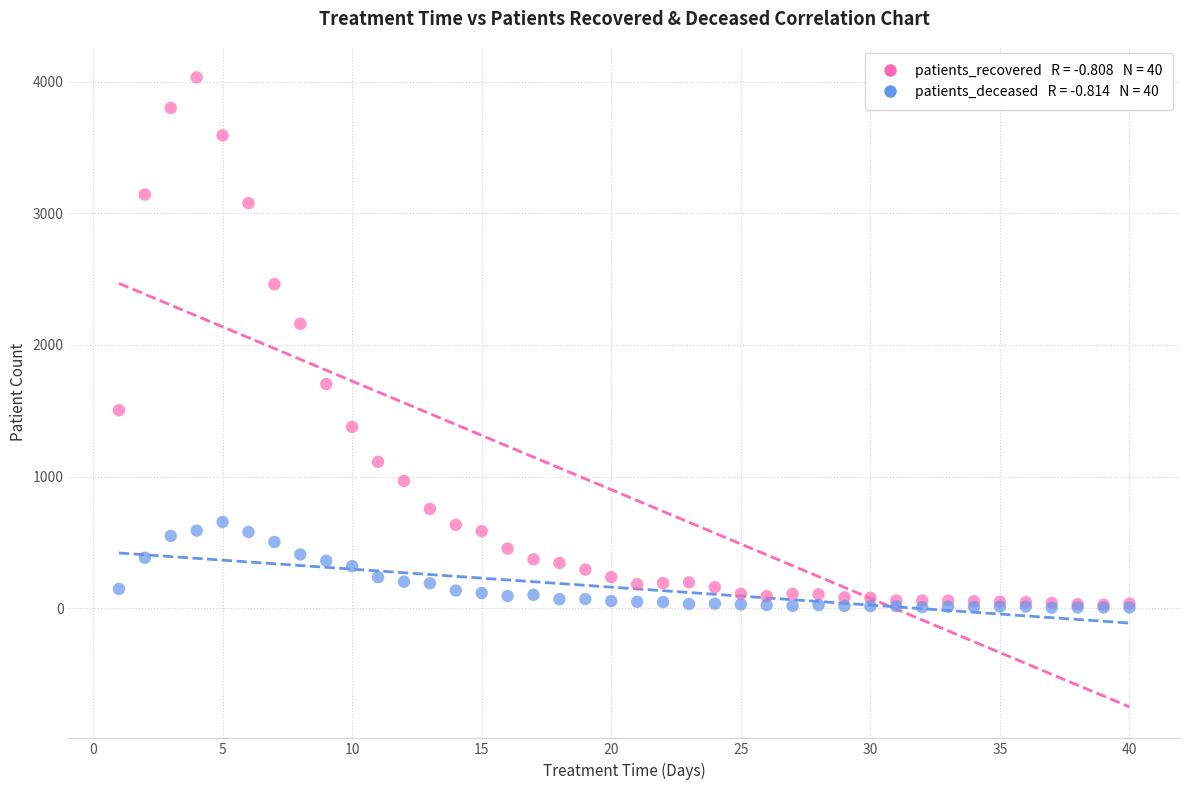

Across all series, what Y value is closest to 2019?

2161